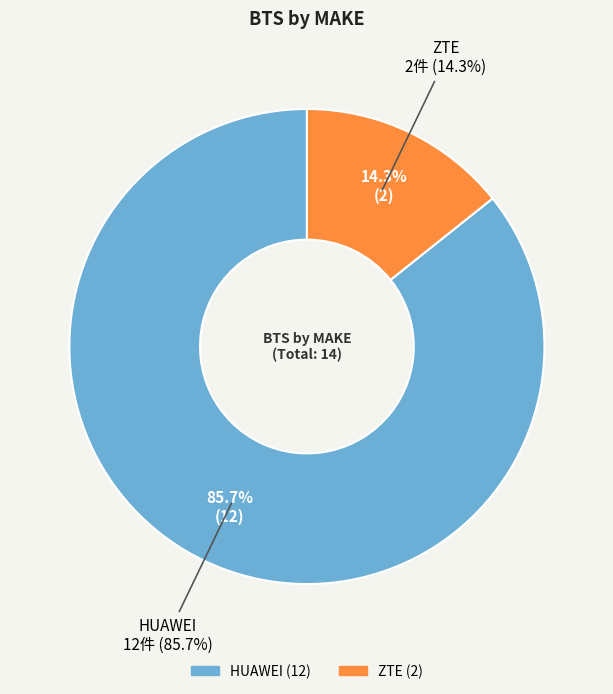

Approximately how many times larger is the value at ZTE compared to HUAWEI?

0.2